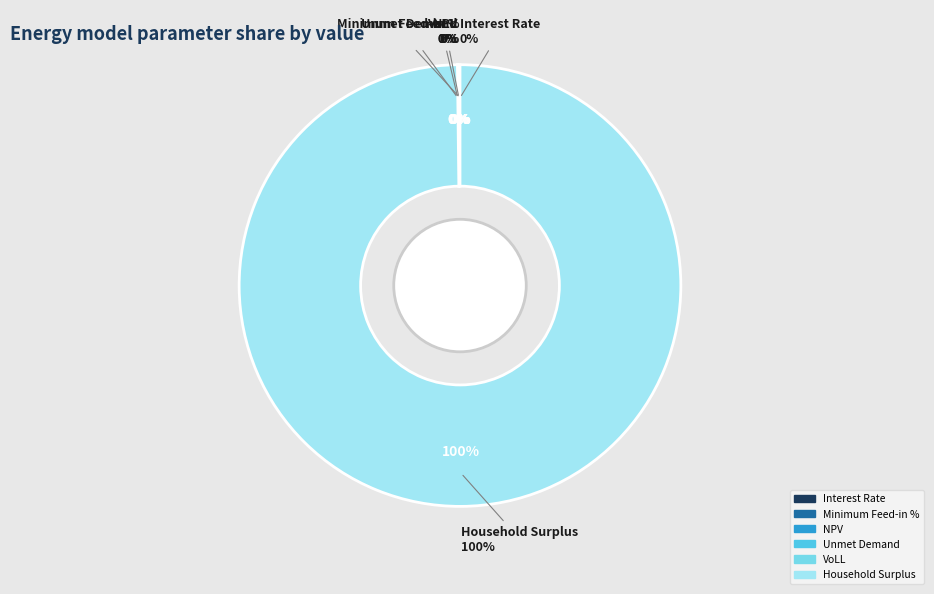

Is there a majority slice in this chart?

Yes